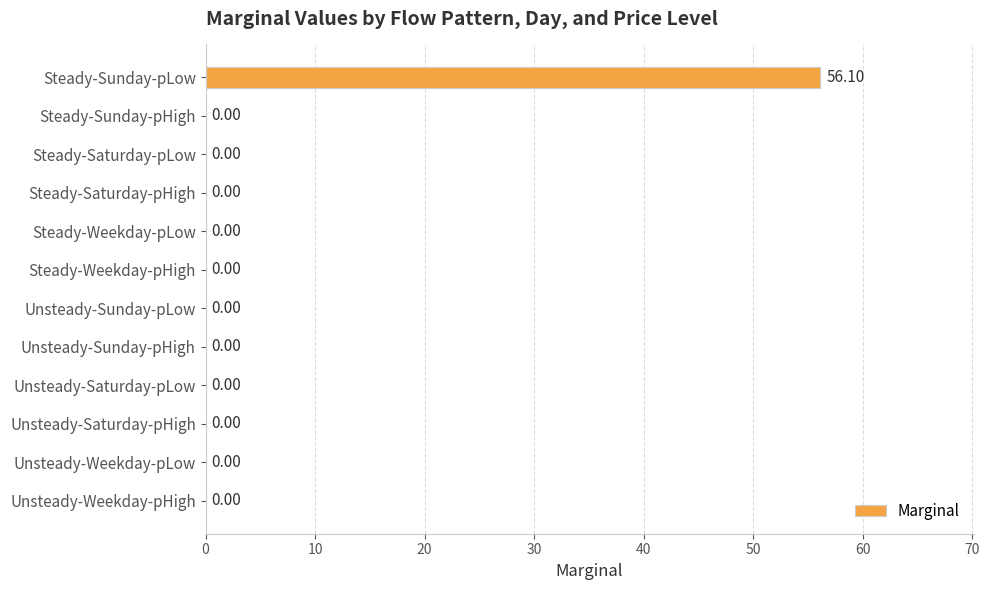

How many distinct data groups are displayed?

1